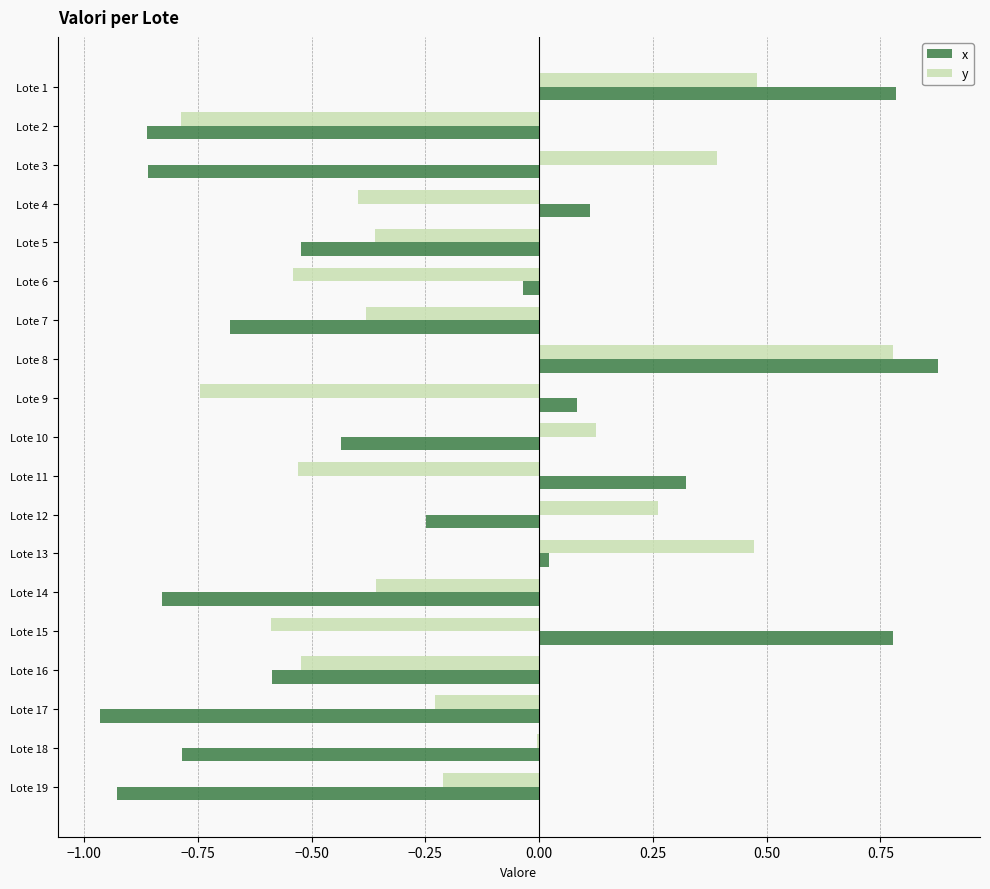

Which series has the largest total across all categories?

y